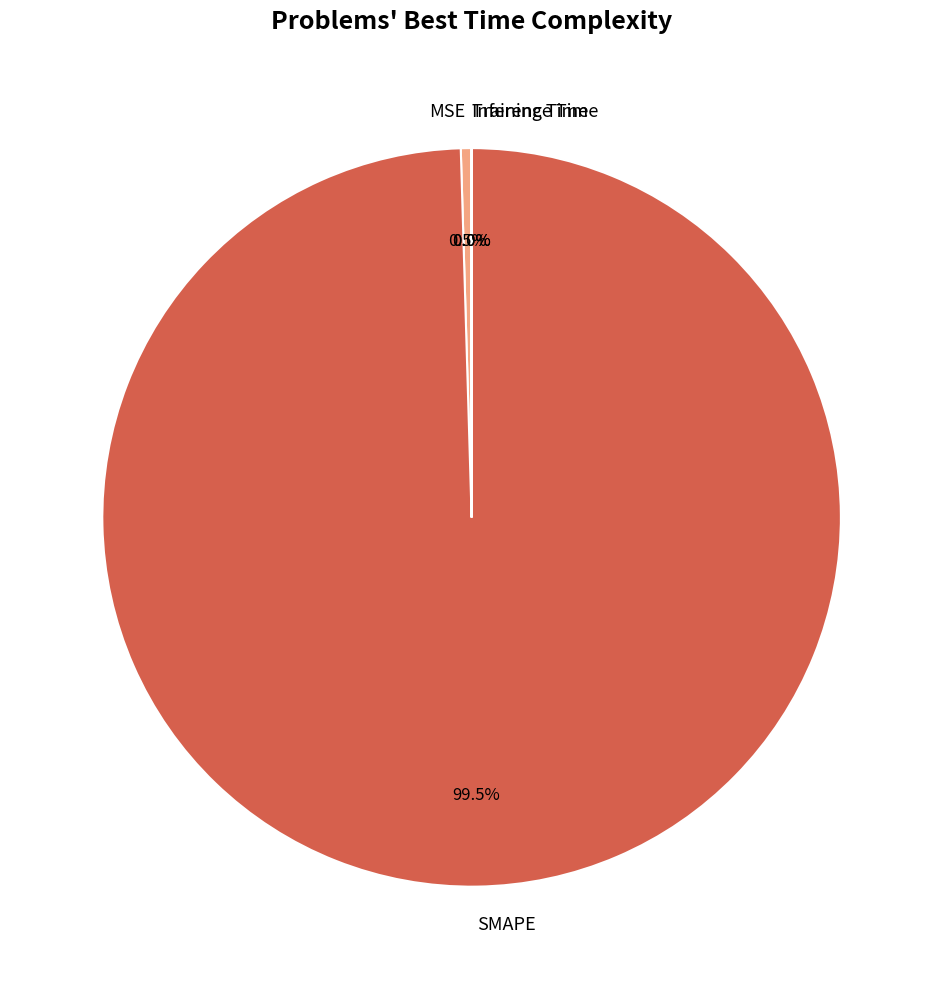

What is the total percentage of MSE and SMAPE?

100.0%